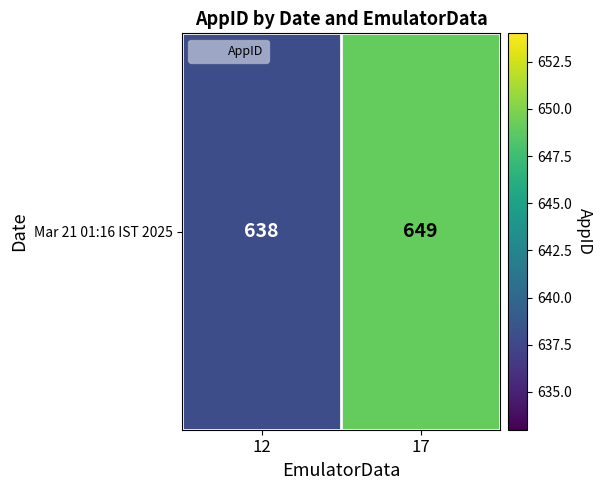

List the labels in order of value, largest first.

17, 12